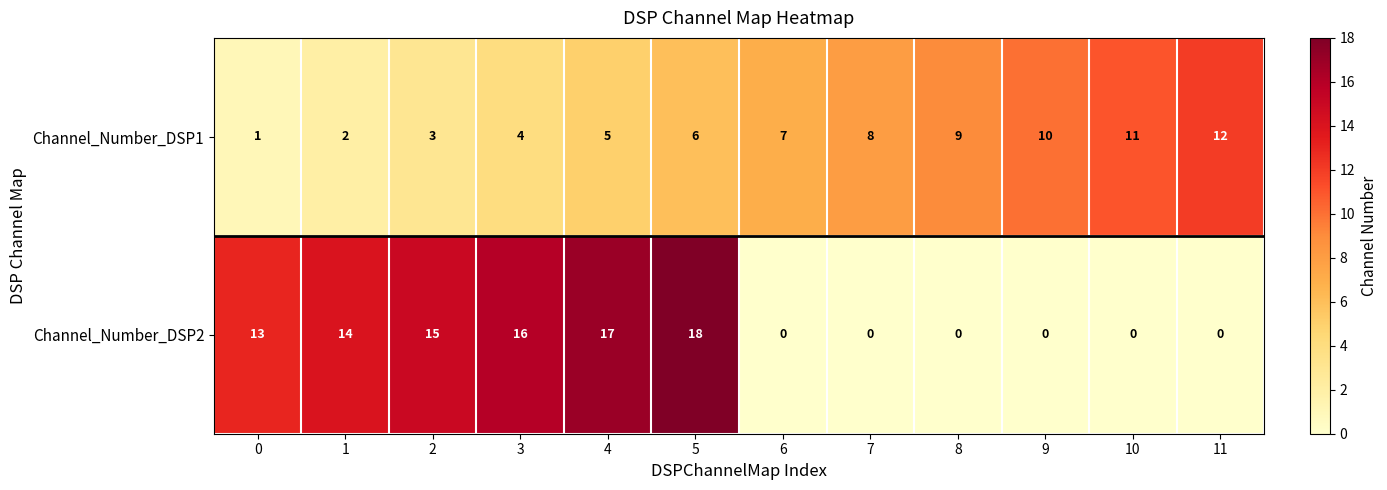

What is the difference between the Channel_Number_DSP1 values at 2 and 8?

6